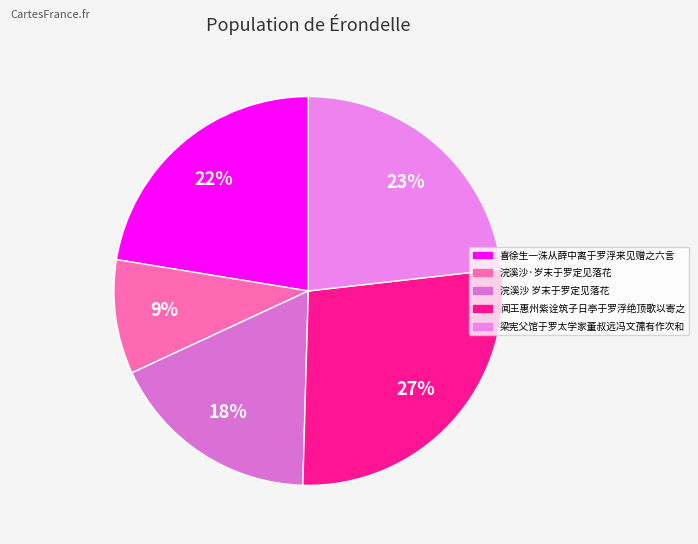

Combined, do 闻王惠州紫诠筑子日亭于罗浮绝顶歌以寄之 and 喜徐生一洙从薛中离于罗浮来见赠之六言 account for over 50%?

No